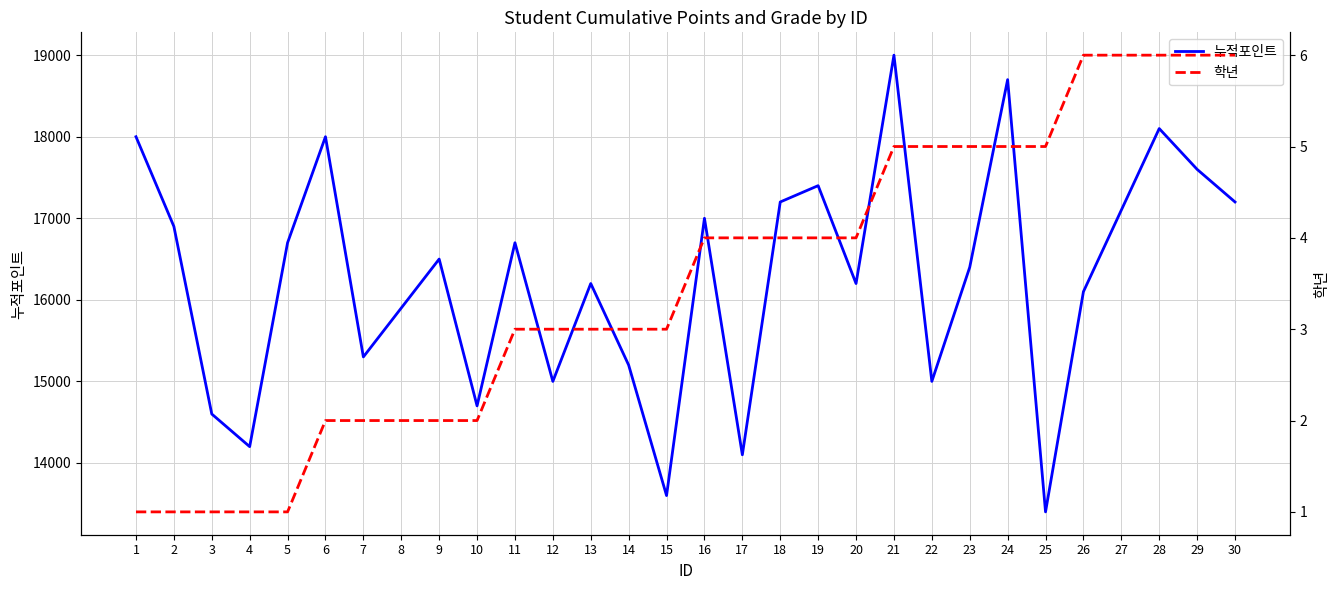

Is this an area chart (filled region under the line)?

No